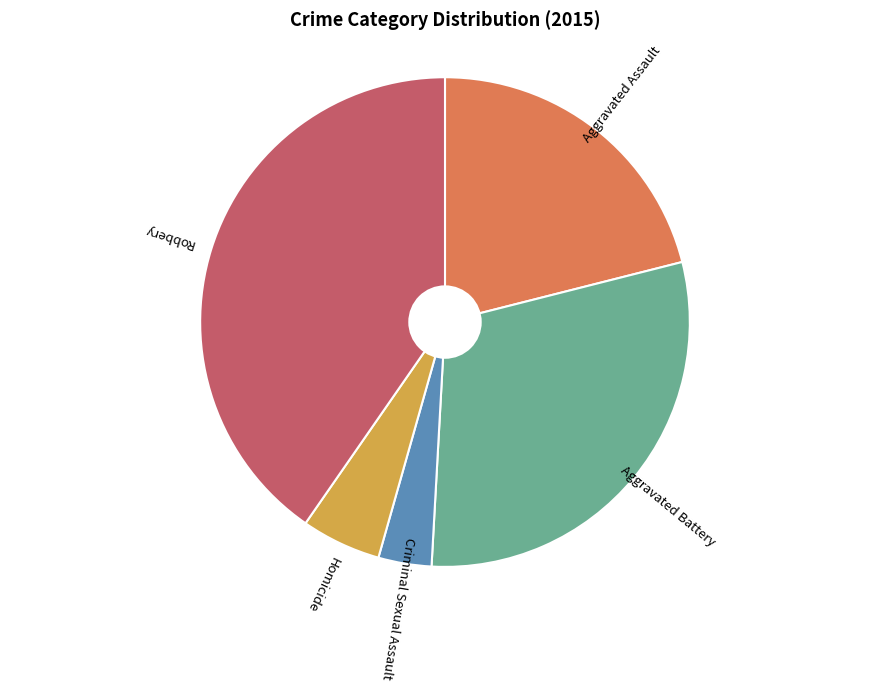

Is it true that Robbery is 31% of the pie?

False